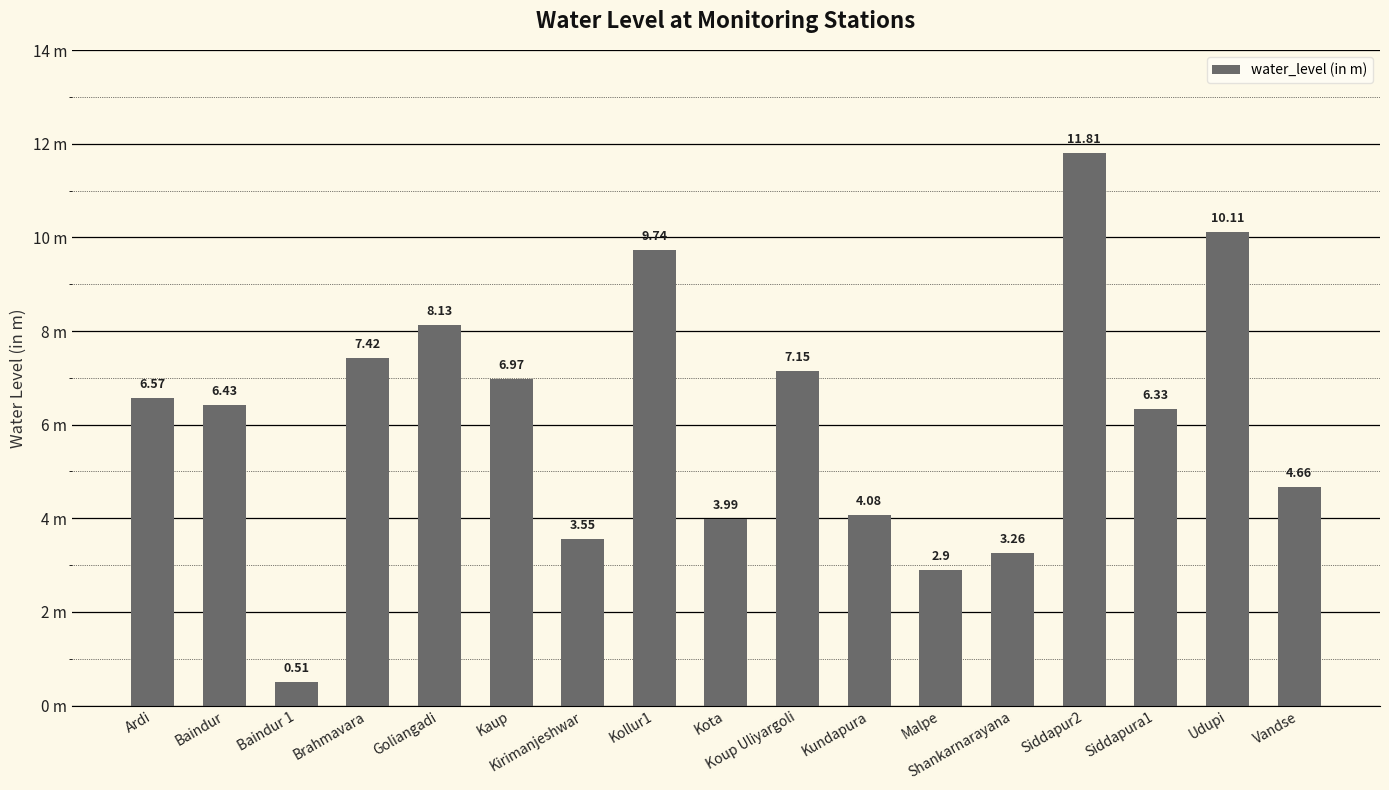

Where is the data nearest to the value 6?

Siddapura1